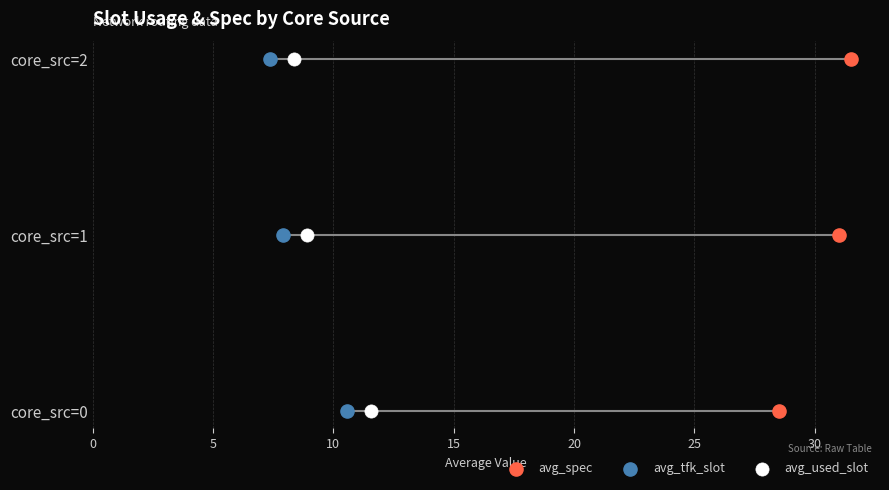

What are all the series names shown in the legend?

avg_spec, avg_tfk_slot, avg_used_slot